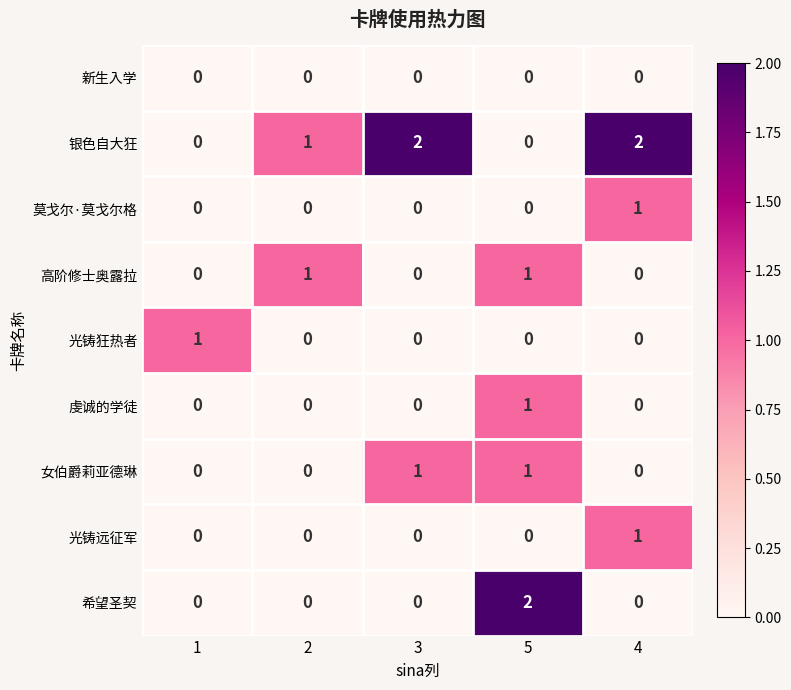

How many 光铸狂热者 values are between 0 and 1?

5